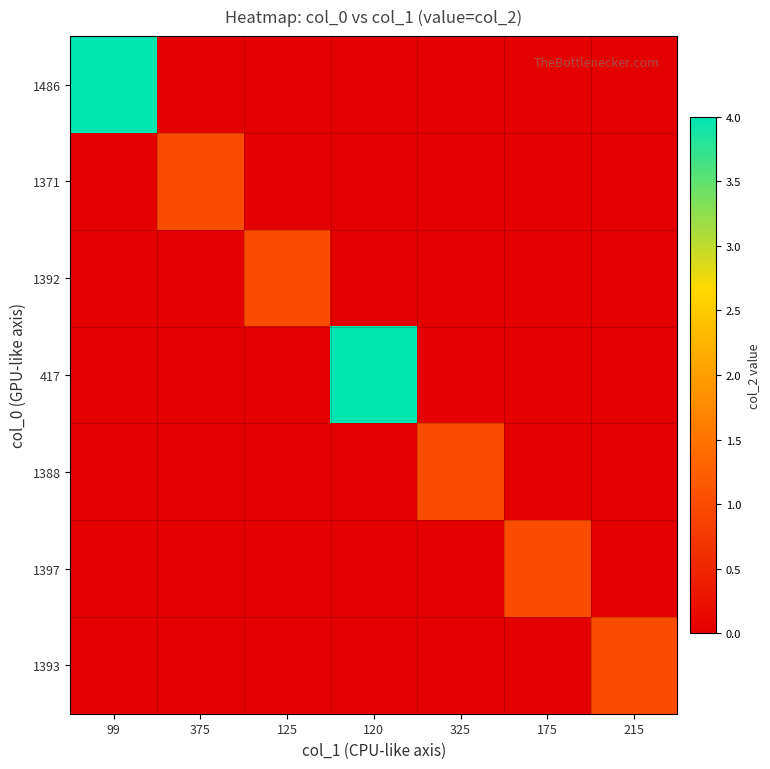

Rank the series by their maximum value, from highest to lowest.

1486, 417, 1371, 1392, 1388, 1397, 1393